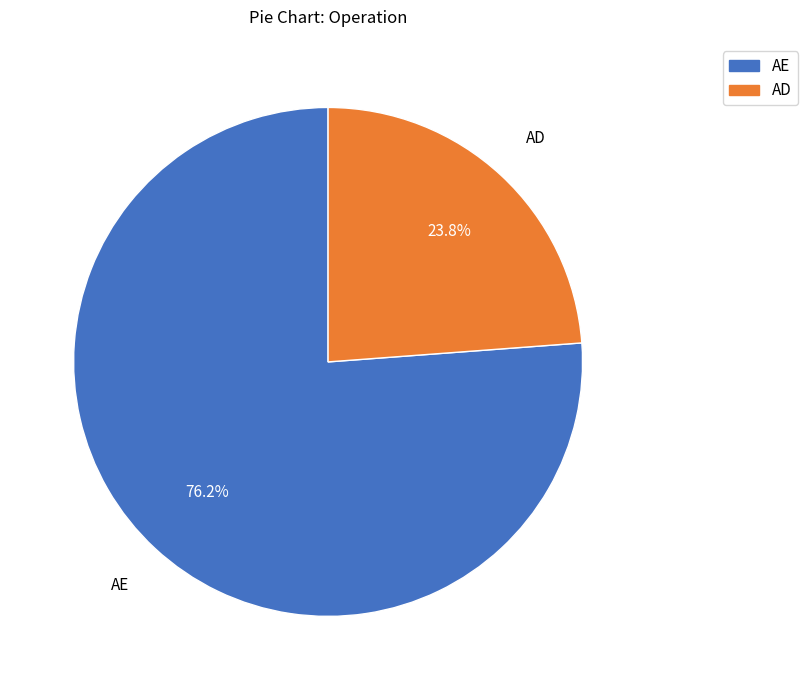

To the nearest percent, what is the difference between the AE and AD slice percentages?

52%